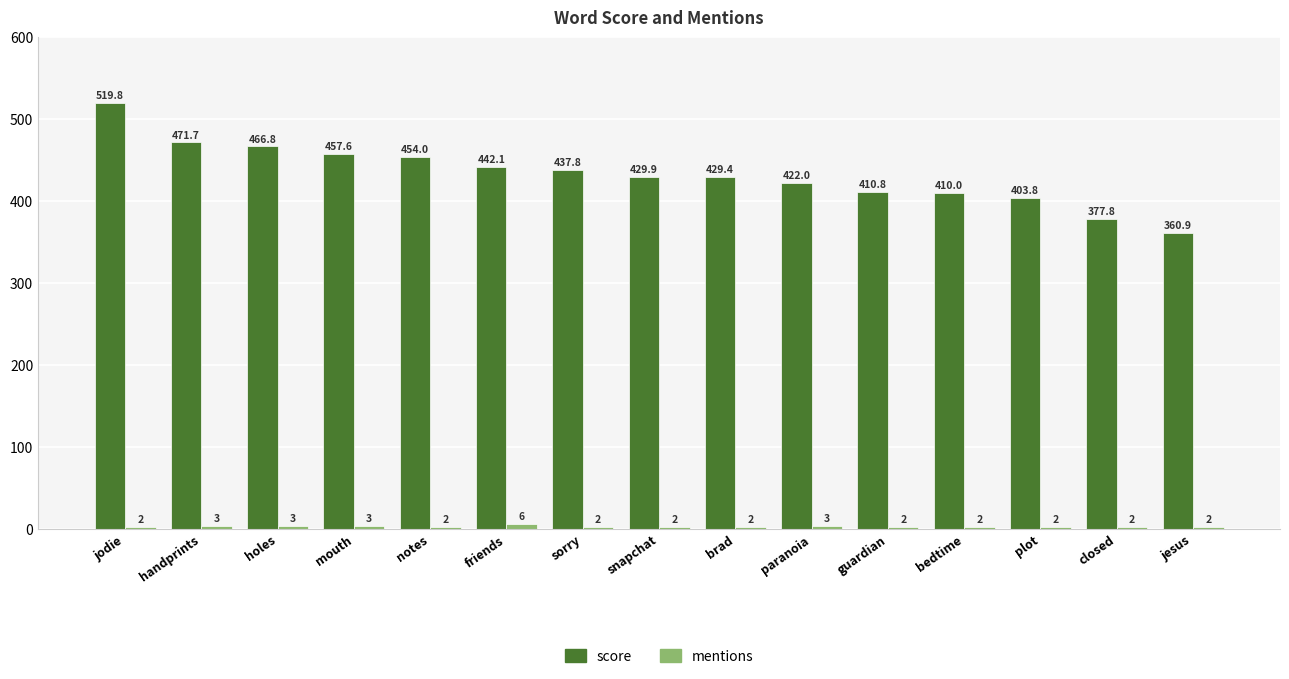

What position from the right is brad?

7